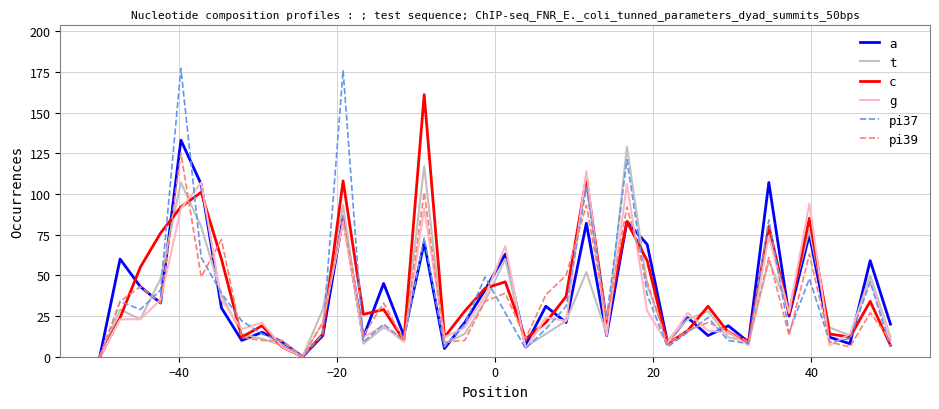

What is the maximum value for a?

133